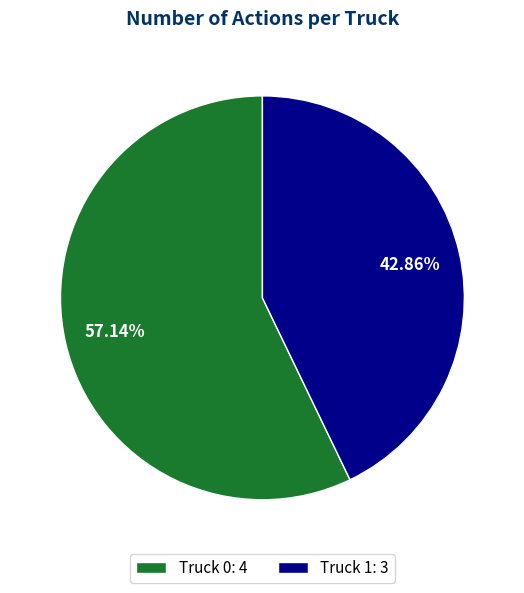

What percentage do Truck 1 and Truck 0 together represent?

100.0%